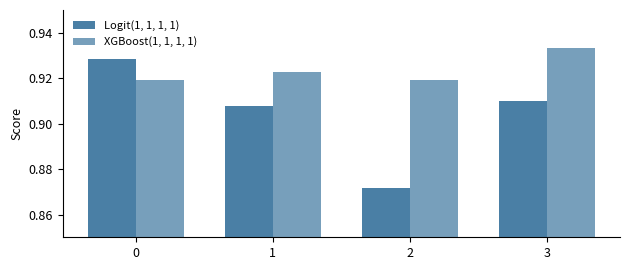

What is the maximum value for Logit(1, 1, 1, 1)?

0.9